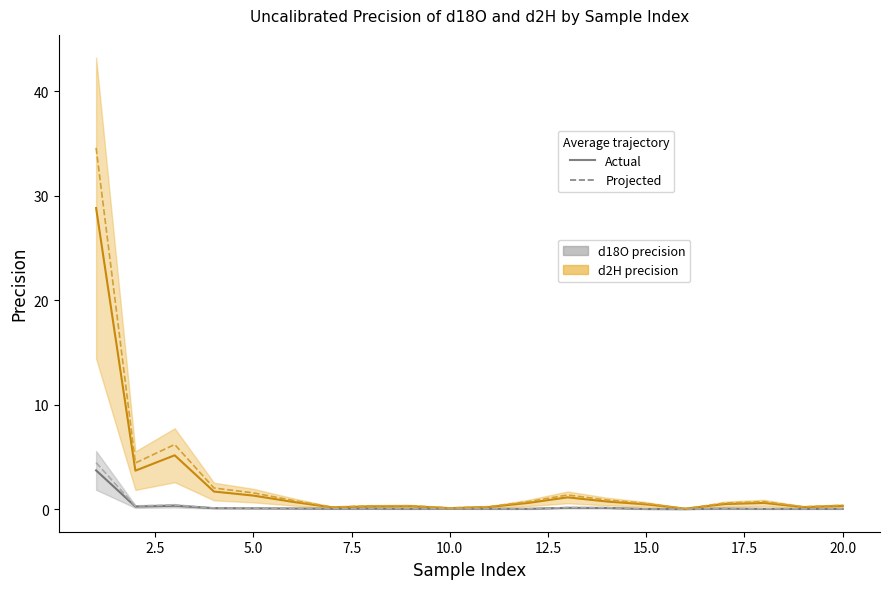

Is it true that d2H mean line equals 0.7 at 12.5?

True